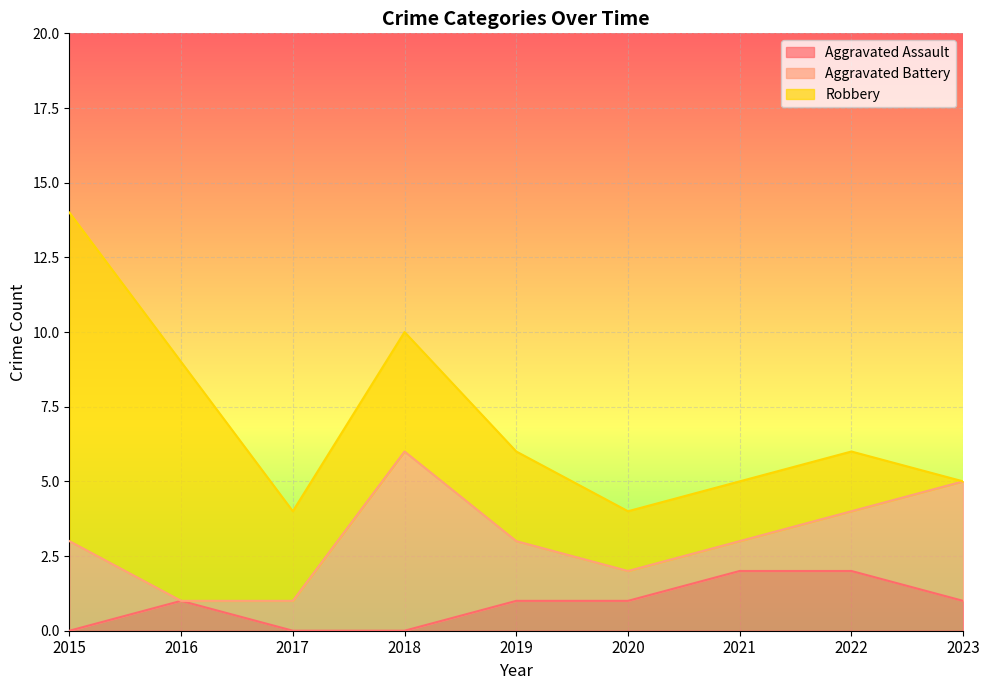

What is the total value across all series at 2018?

10